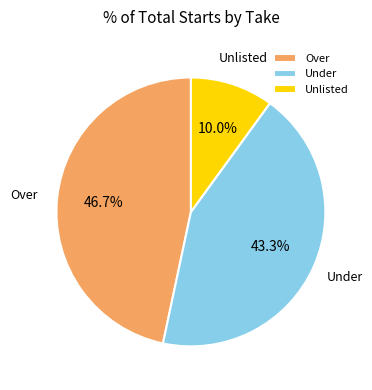

Does Over represent more than half of the total?

No